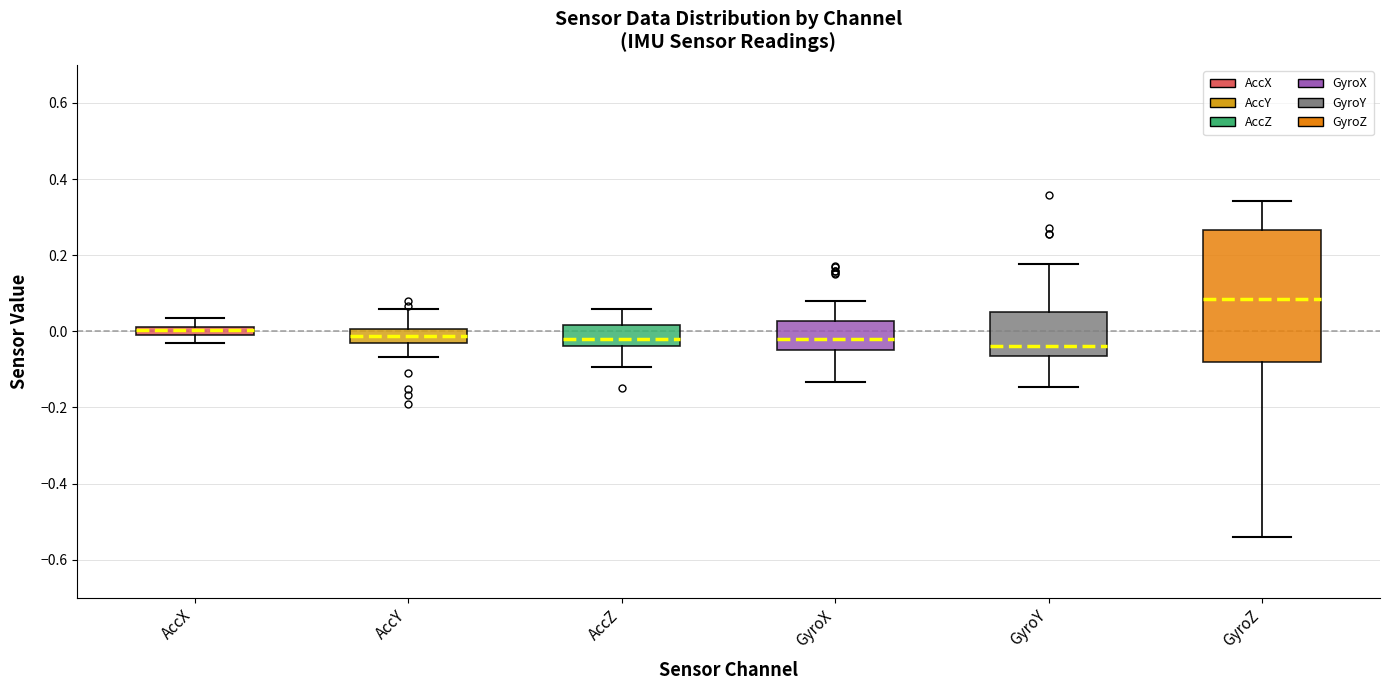

Which box has the highest median line?

GyroZ